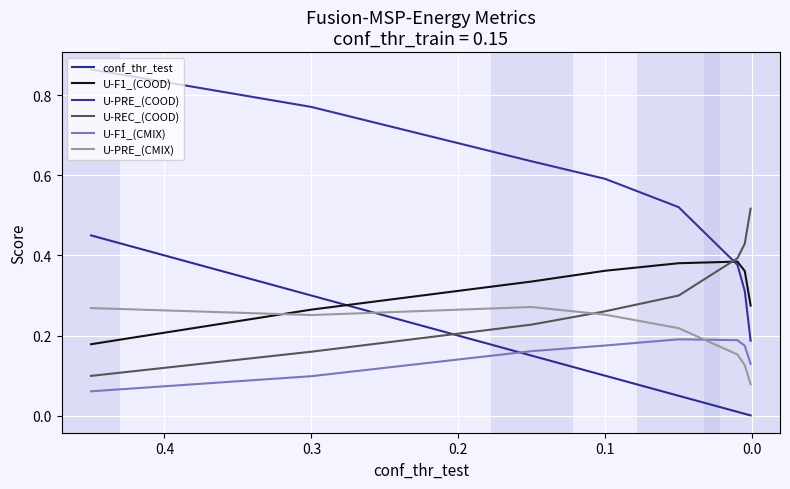

Which series has the largest total across all categories?

U-PRE_(COOD)